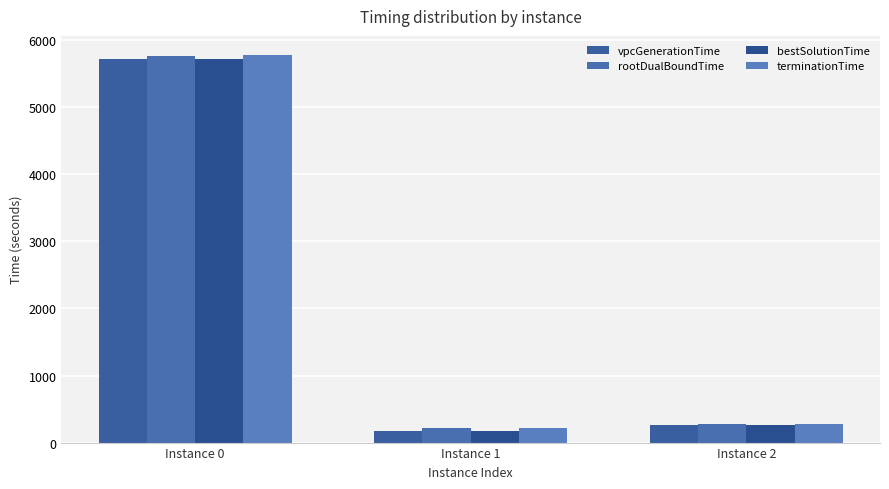

Where does the vpcGenerationTime series first go above 257?

Instance 0